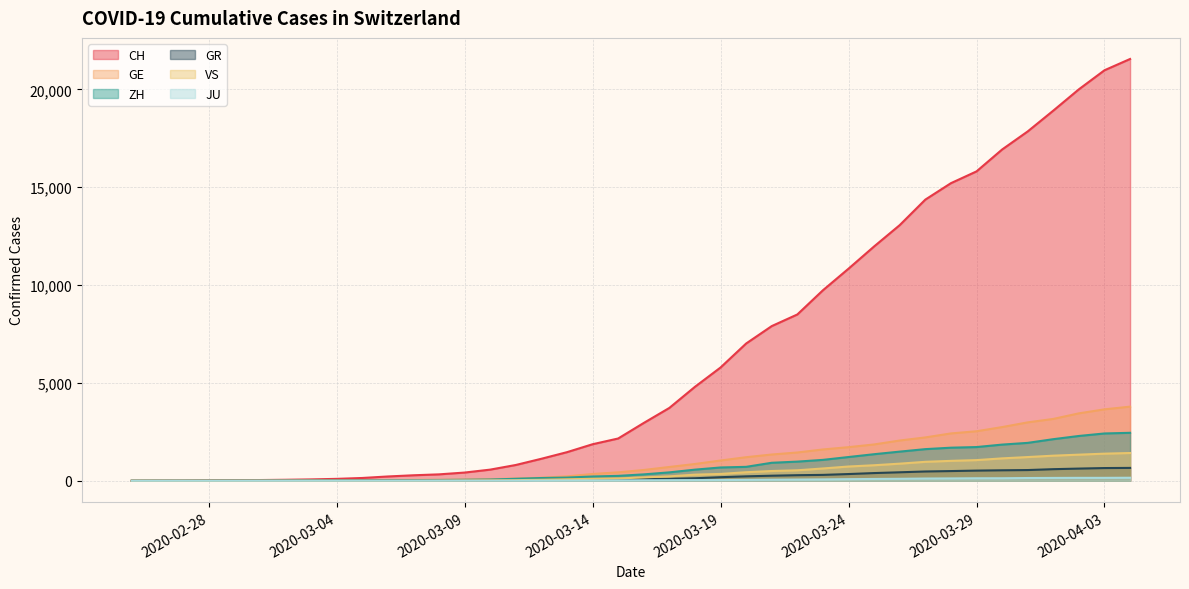

True or false: JU has more than 2 points higher than both neighbors.

False